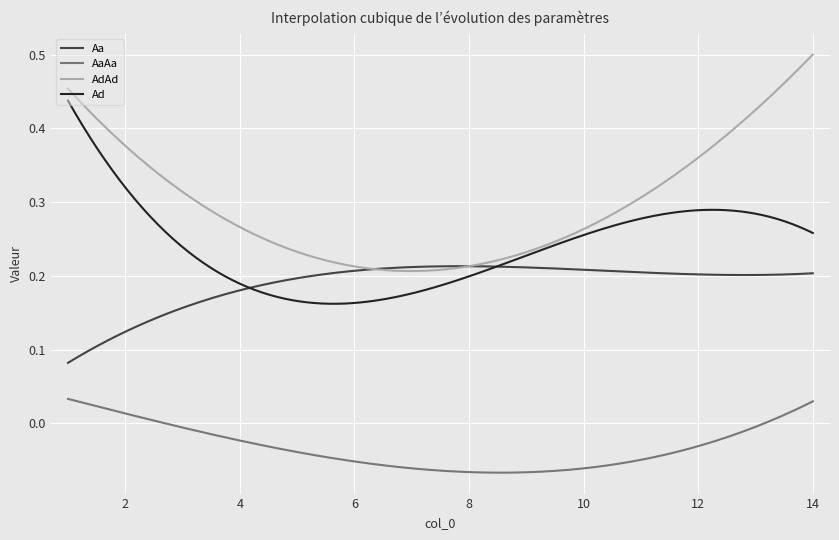

List the series in order of their overall mean, lowest first.

AaAa, Aa, Ad, AdAd